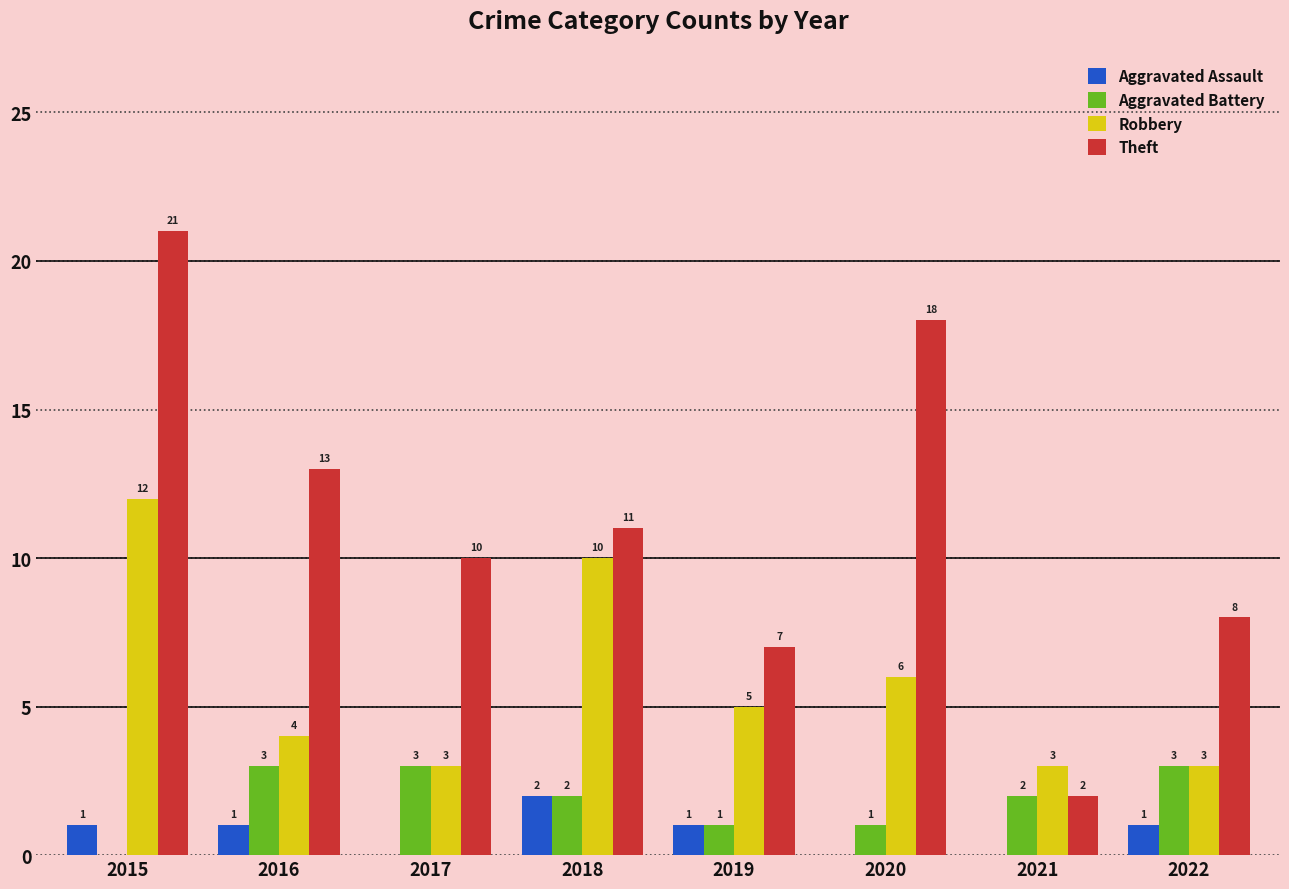

Which series changed the most between 2015 and 2022?

Theft